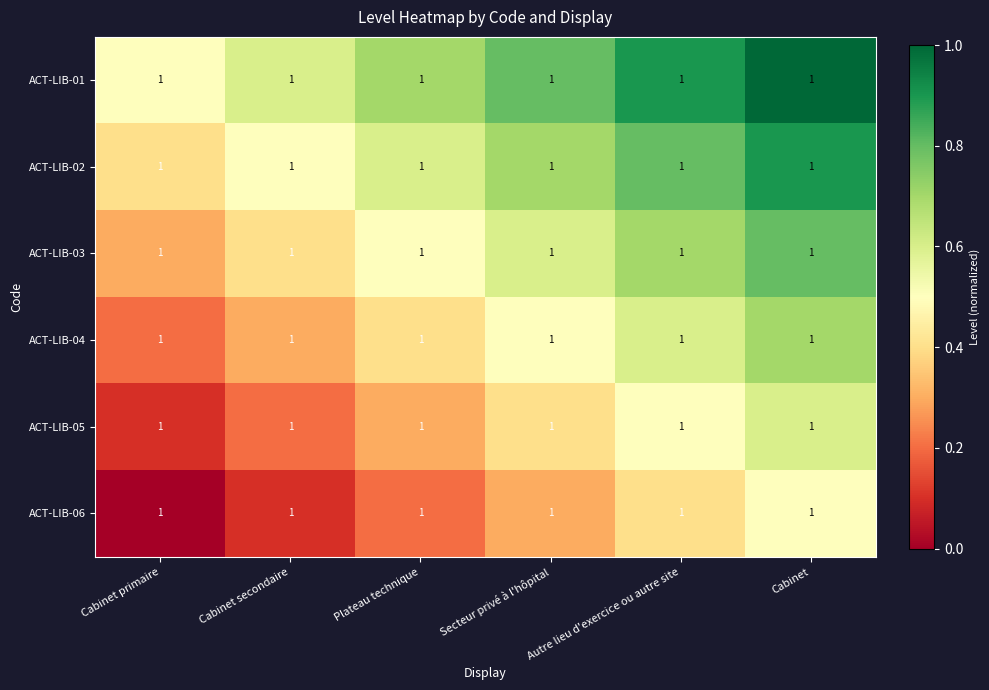

What is the approximate value of ACT-LIB-03 at Cabinet?

0.8